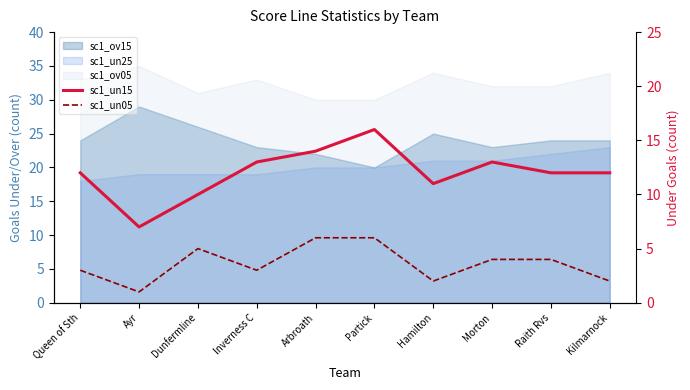

How many lines are shown in the chart?

2